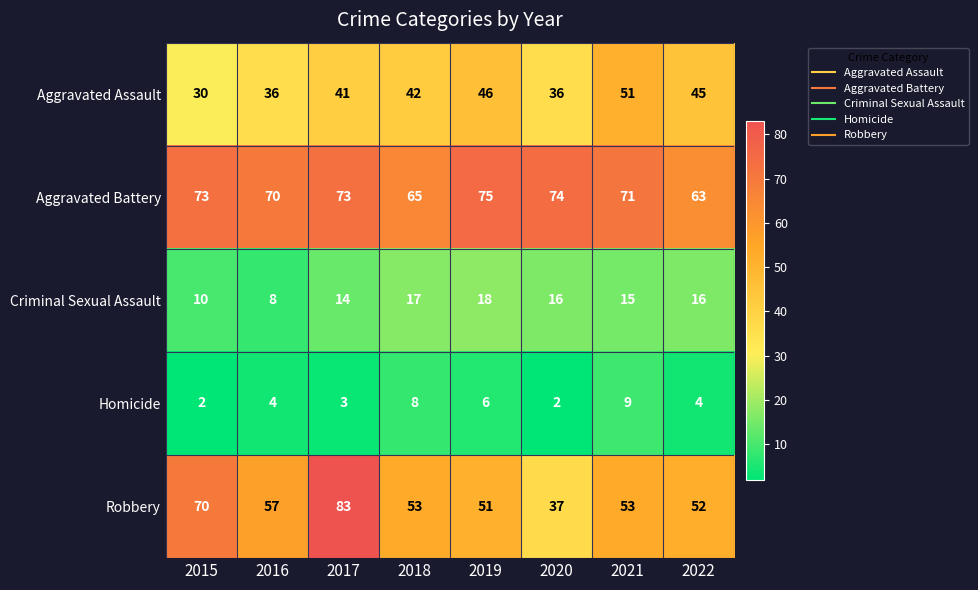

What is the highest value of the Robbery series?

83